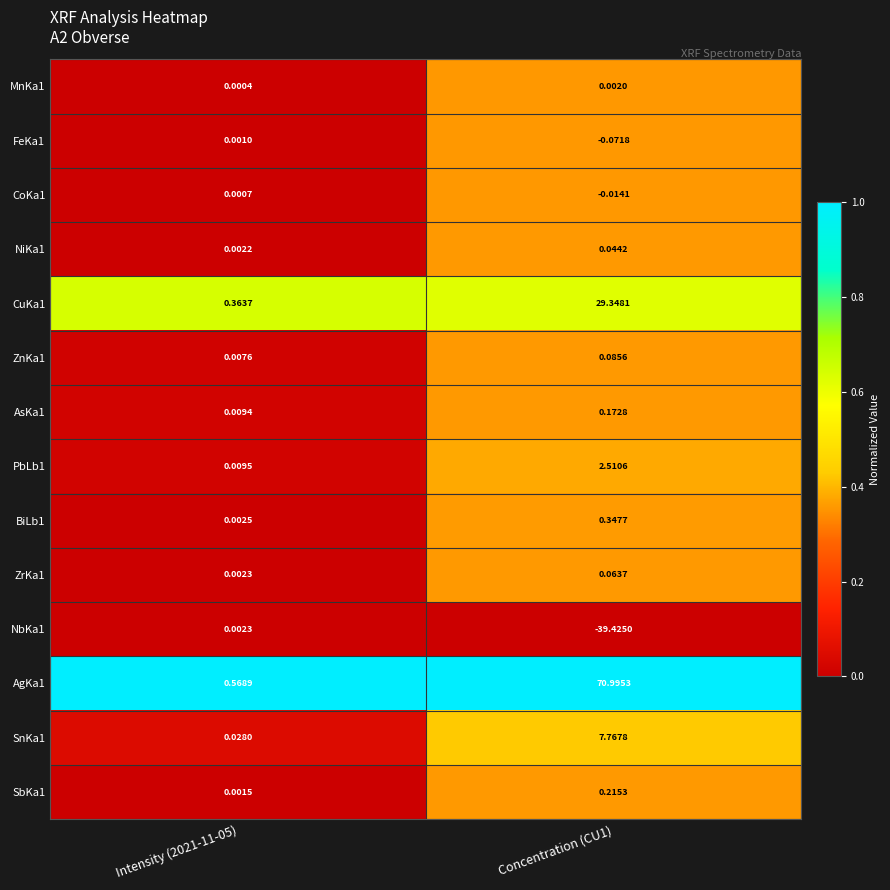

Is the value of SnKa1 at Intensity (2021-11-05) greater than the value of NbKa1 at Intensity (2021-11-05)?

Yes